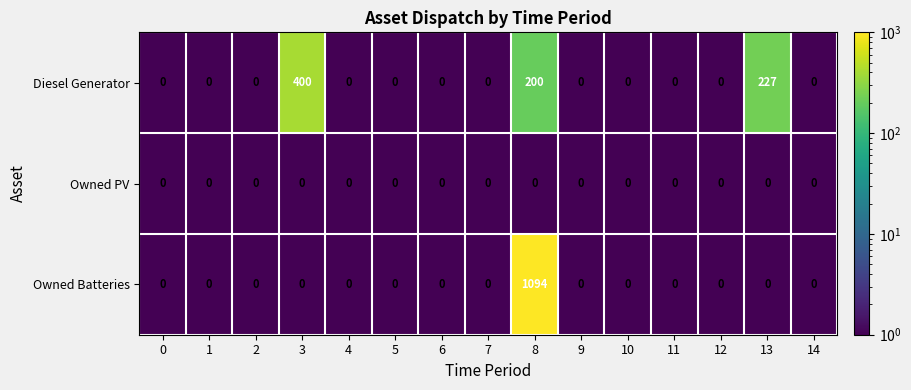

Rank the series by their maximum value, from highest to lowest.

Owned Batteries, Diesel Generator, Owned PV